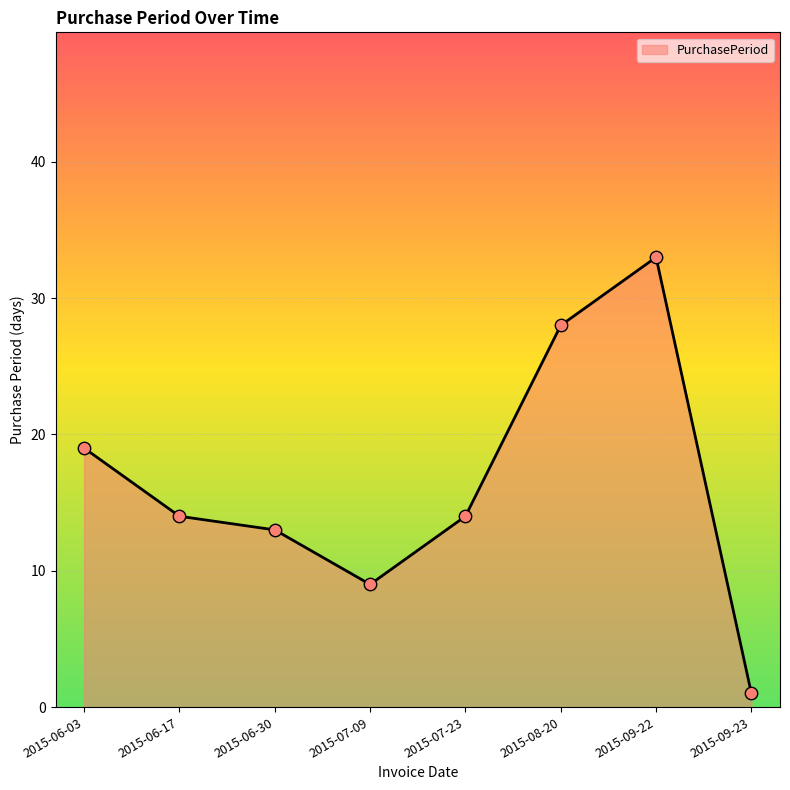

What is the change in value from 2015-08-20 to 2015-09-23?

-27